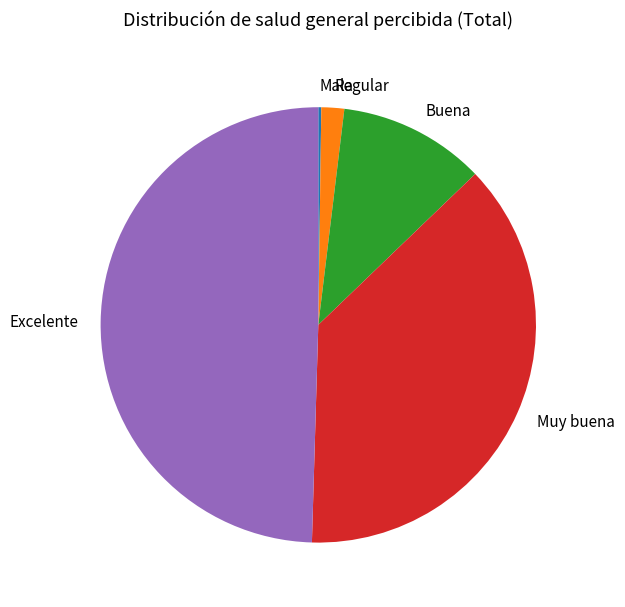

Is it true that Regular is 2% of the pie?

True